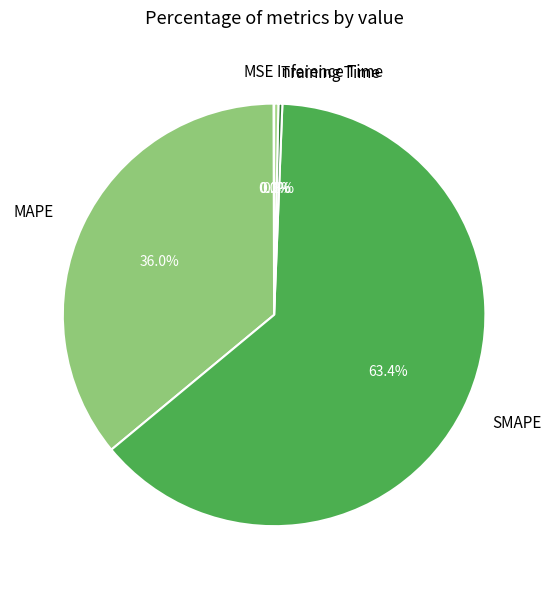

Which category has the biggest portion of the pie?

SMAPE